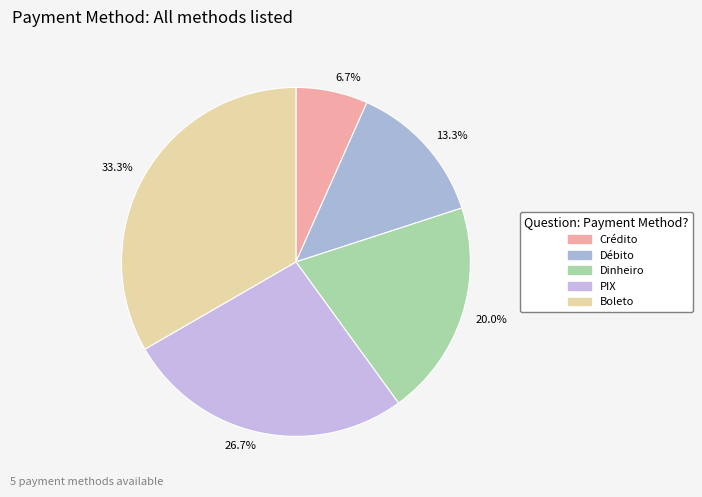

To the nearest percent, what is the difference between the largest and smallest slice percentages?

27%